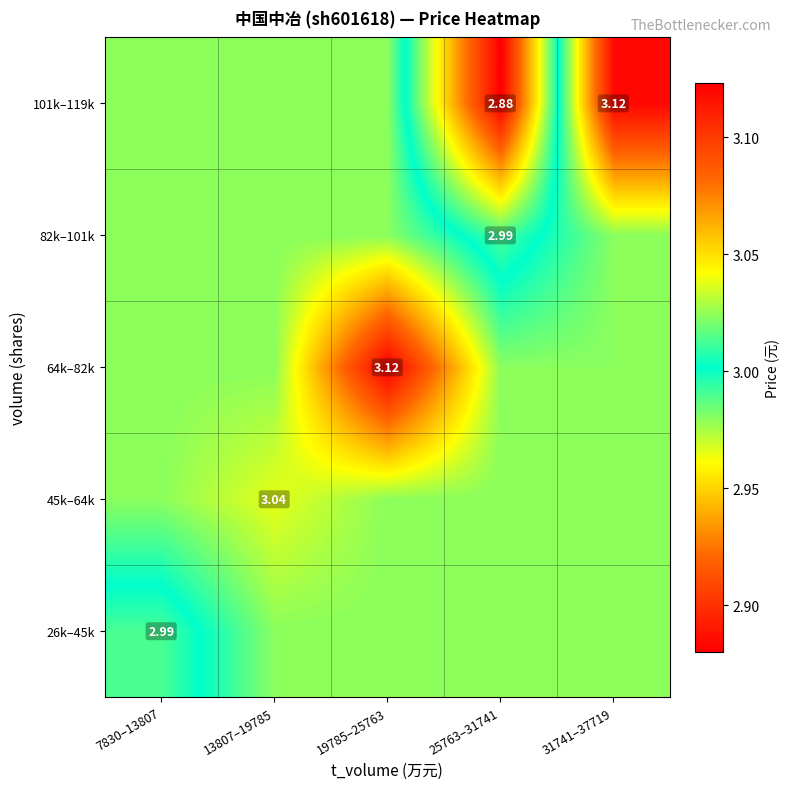

Rank the series at 13807–19785 from lowest to highest value.

26k–45k, 64k–82k, 82k–101k, 101k–119k, 45k–64k